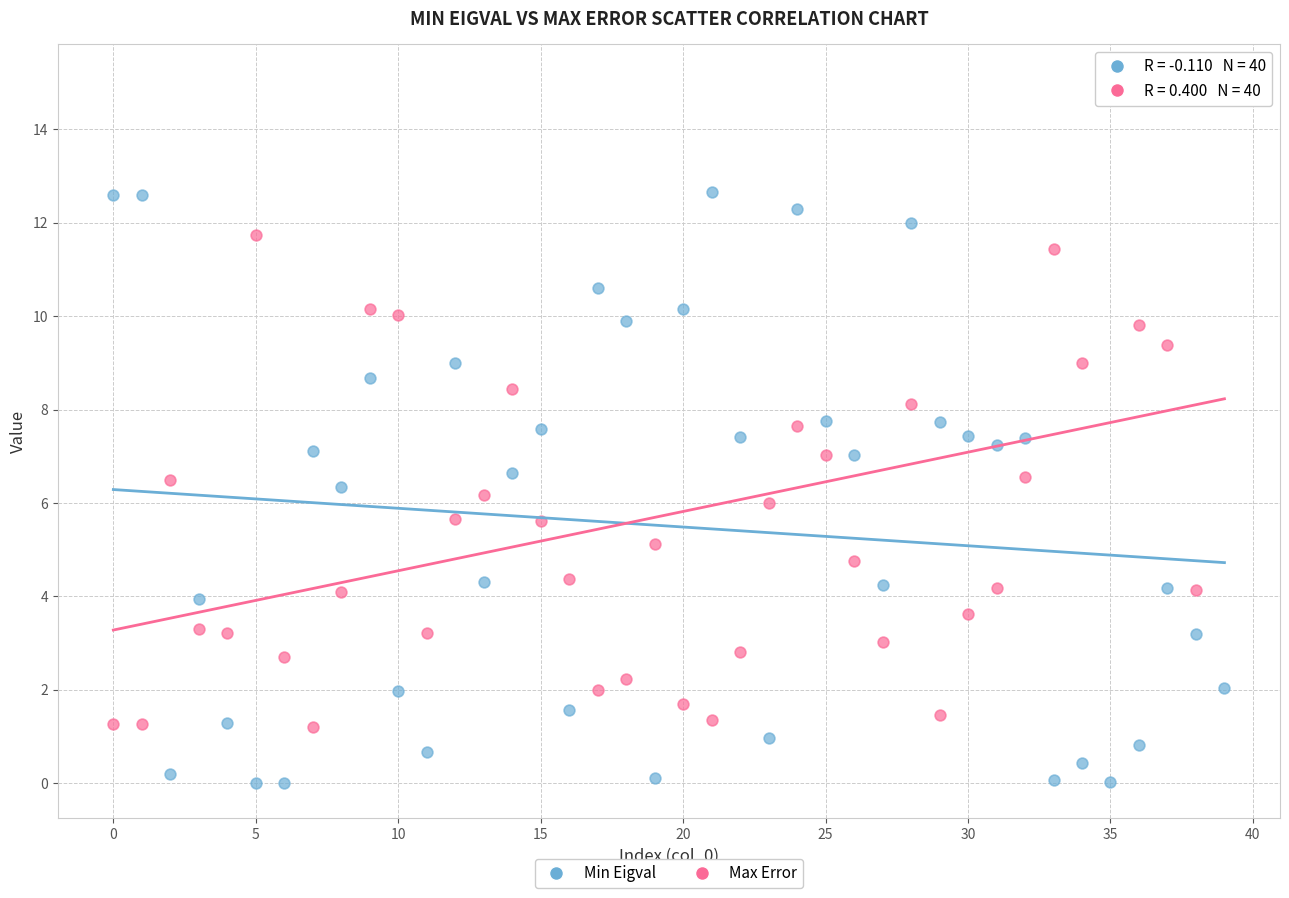

What are all the series names shown in the legend?

Min Eigval, Max Error